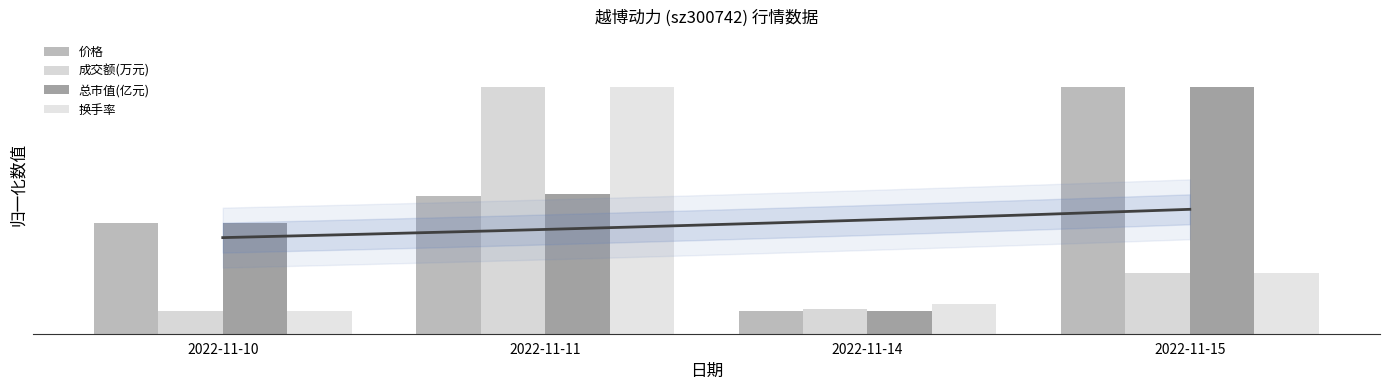

Rank the series at 2022-11-15 from highest to lowest value.

价格, 总市值(亿元), 成交额(万元), 换手率